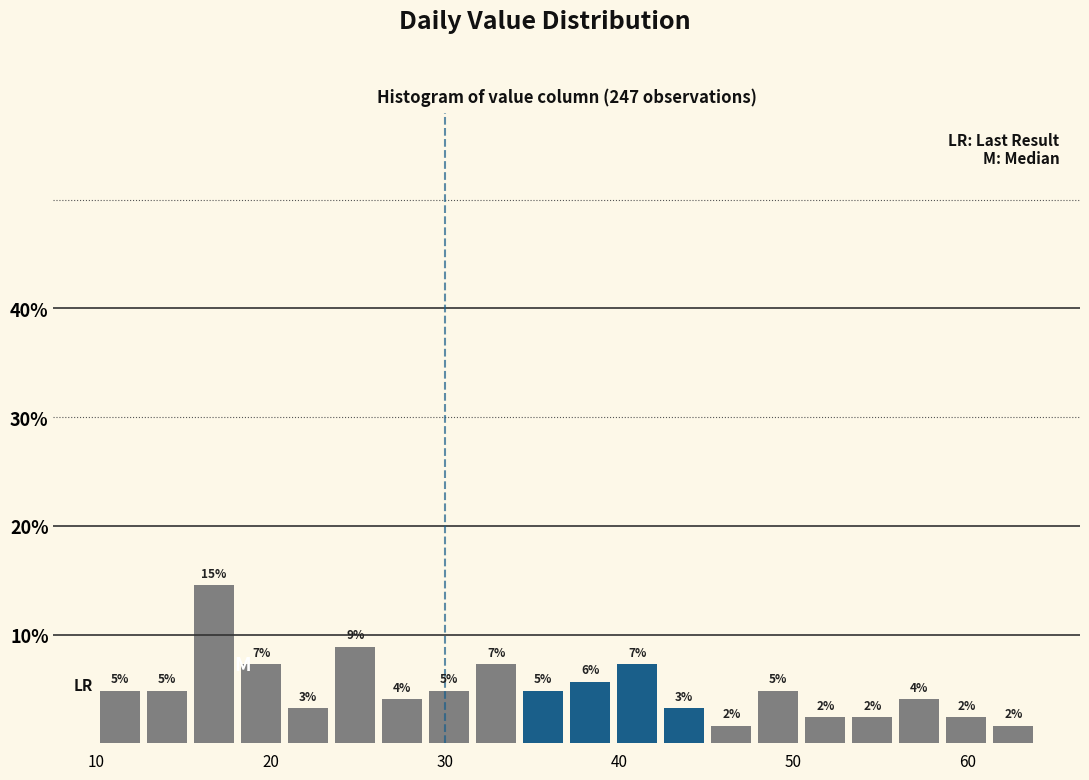

Read against the x-axis, roughly where is the centre of the tallest bar?

17